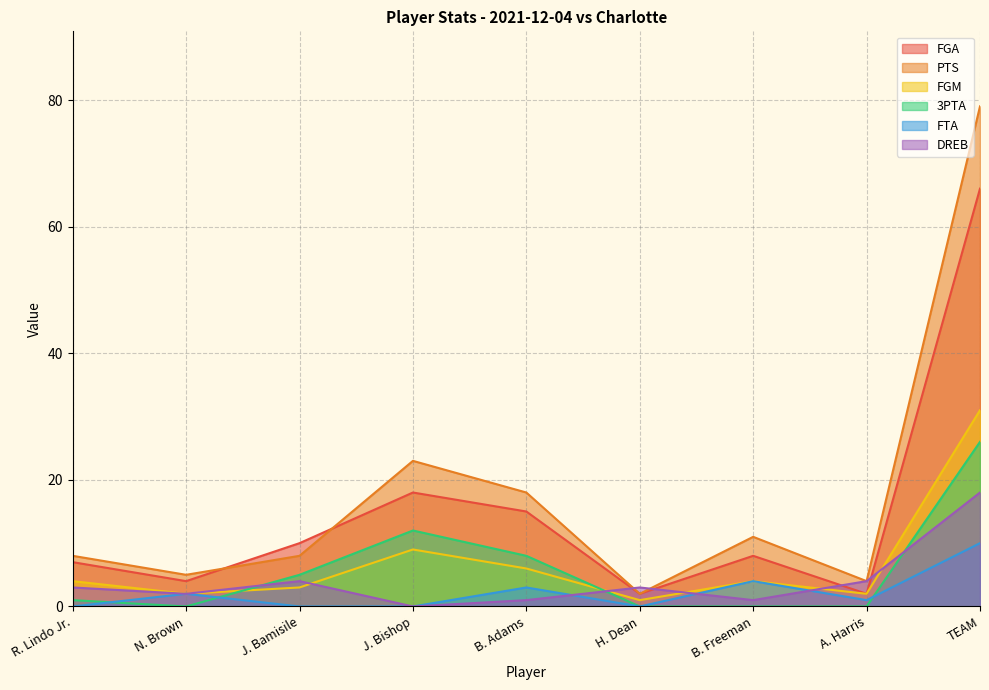

Does the chart have visible grid lines?

Yes